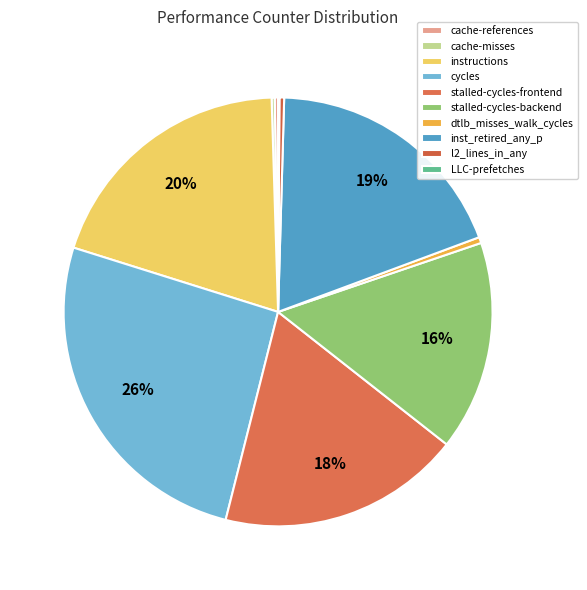

Rank the categories by value from lowest to highest.

LLC-prefetches, cache-misses, cache-references, l2_lines_in_any, dtlb_misses_walk_cycles, stalled-cycles-backend, stalled-cycles-frontend, inst_retired_any_p, instructions, cycles